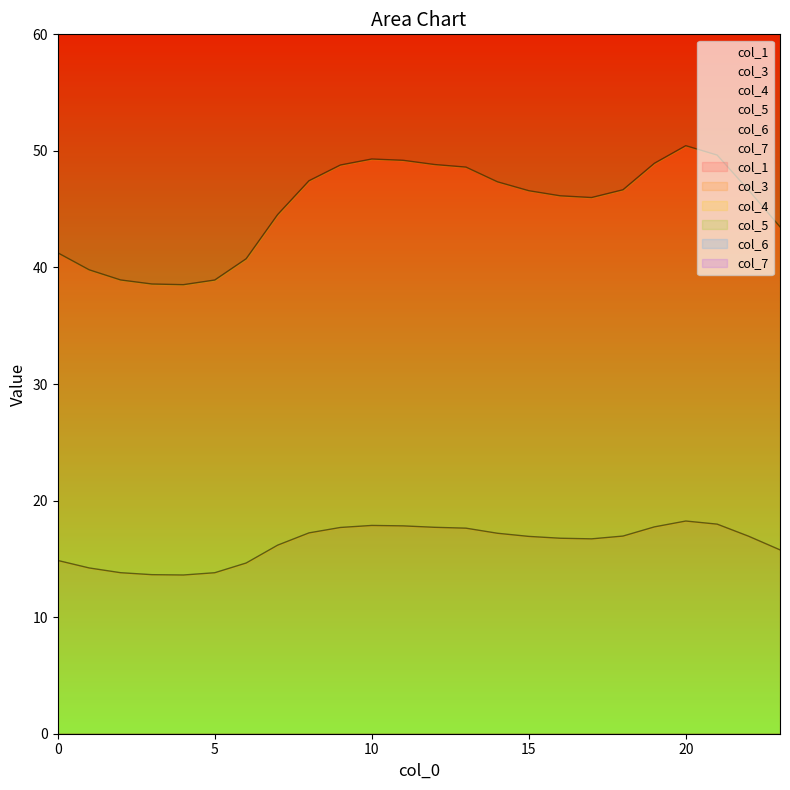

True or false: col_7 and col_6 intersect in this chart.

False